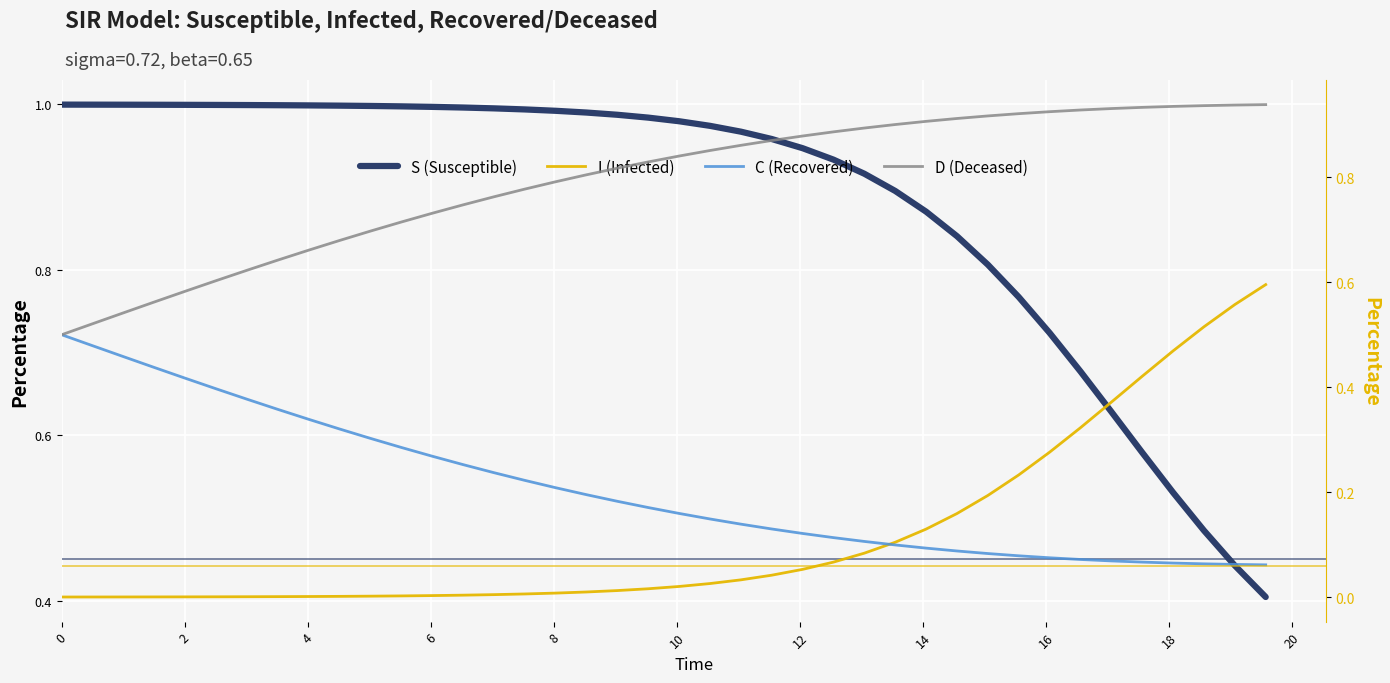

What is the sum of all I (Infected) values?

4.7